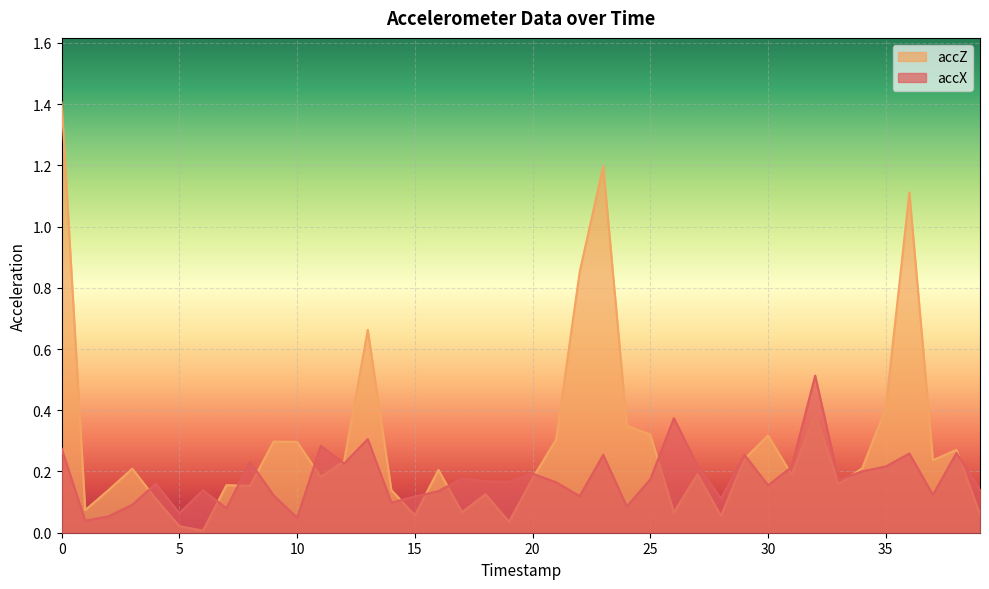

What are all the series names shown in the legend?

accZ, accX